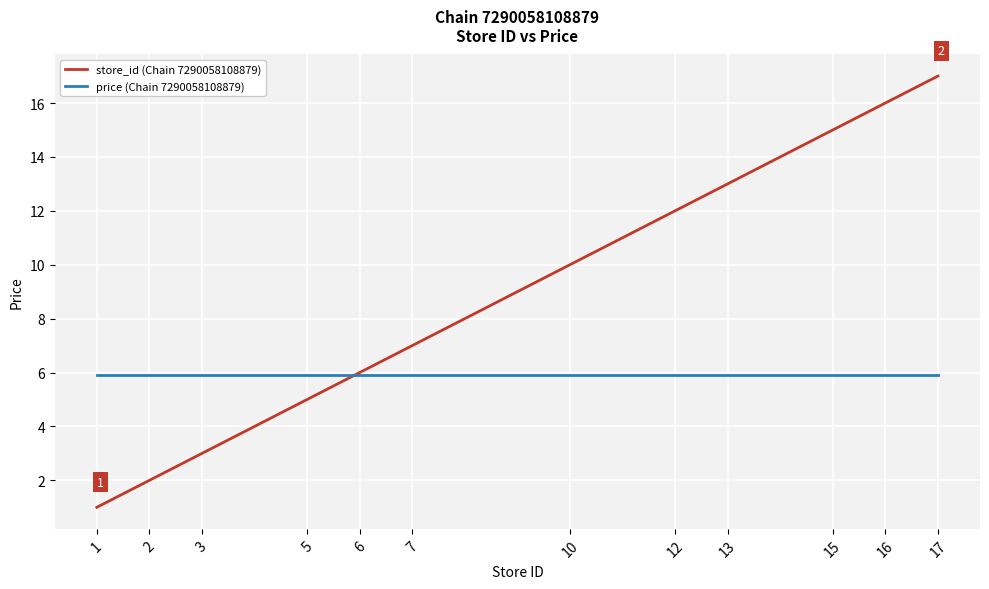

At 10, list the series in order from largest to smallest.

store_id (Chain 7290058108879), price (Chain 7290058108879)